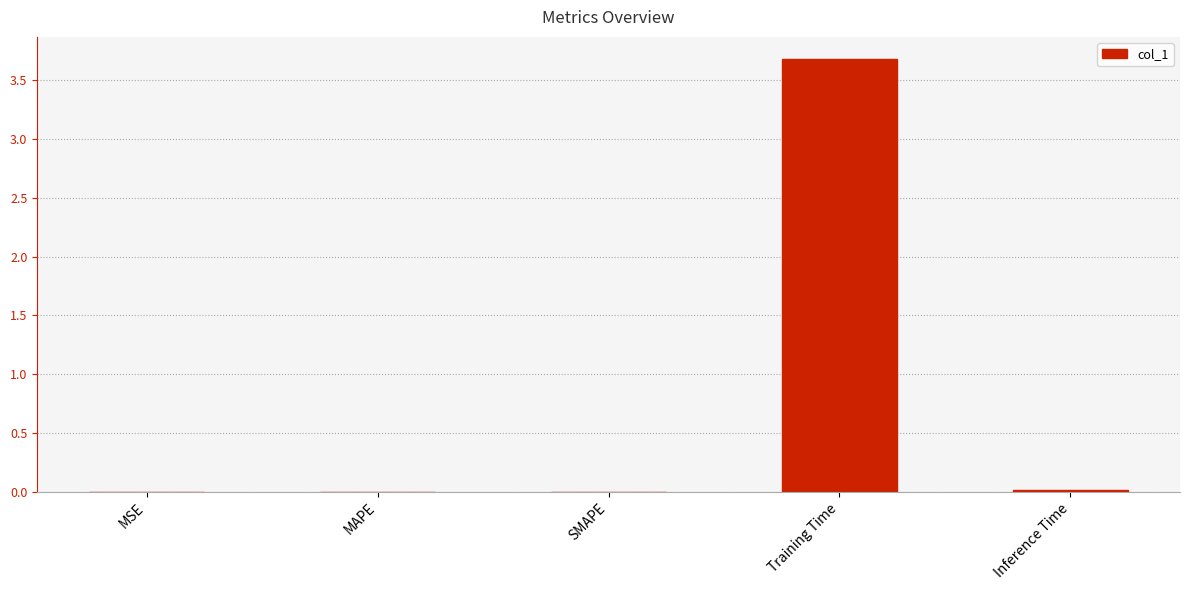

What is the sum of all values?

3.7